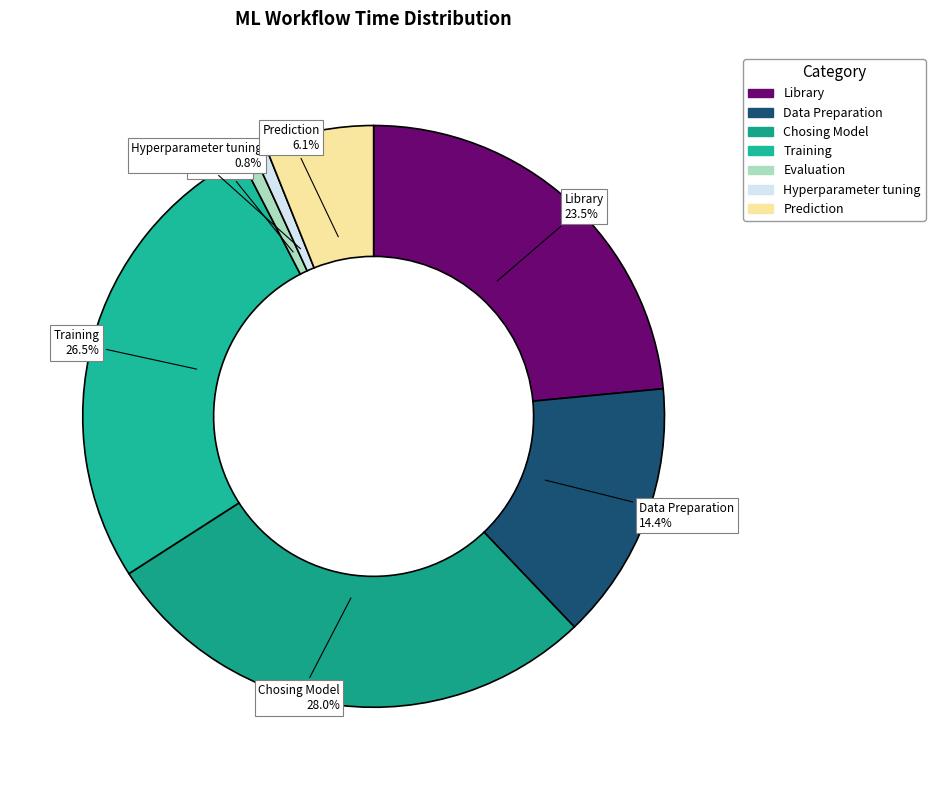

To the nearest percent, what is the average slice percentage?

14%